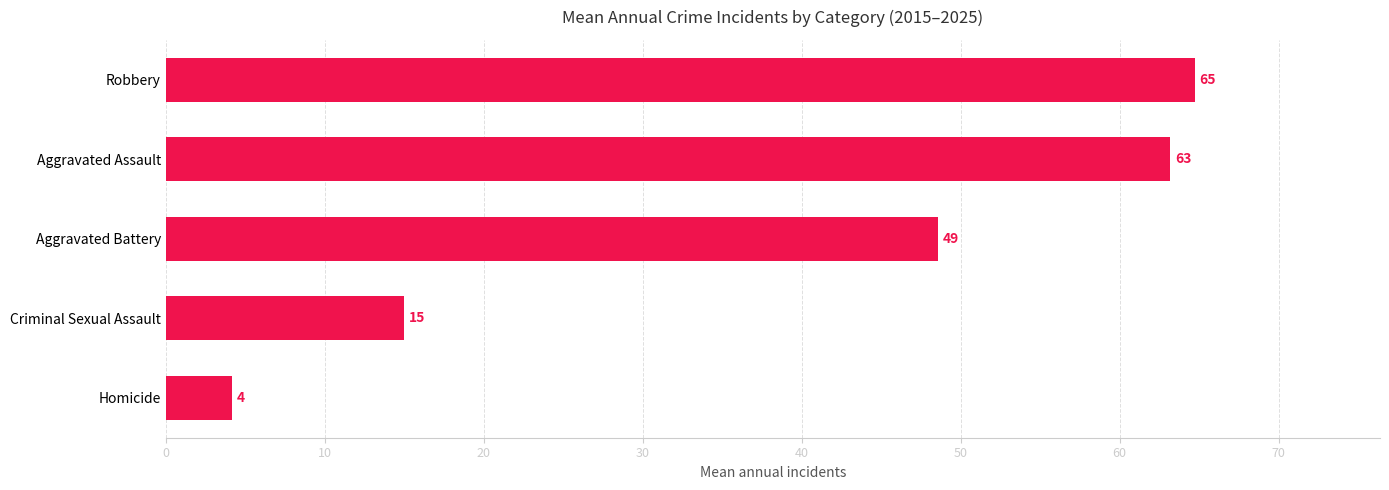

What is the sum of all values?

195.6